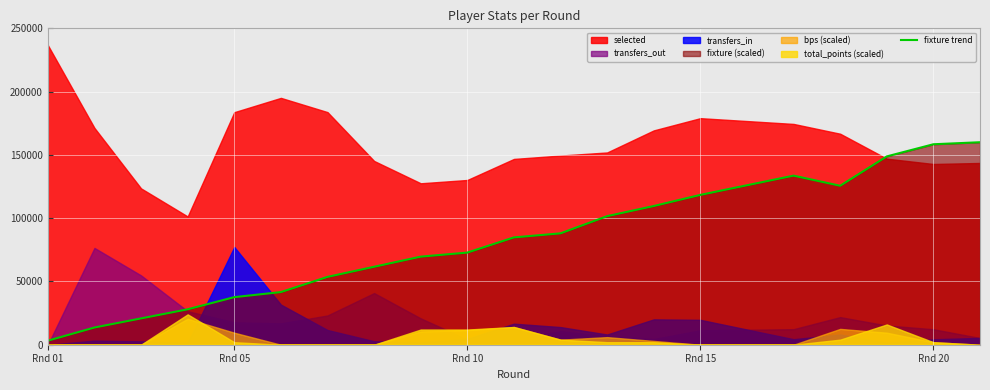

At which label does fixture trend reach its minimum?

Rnd 01